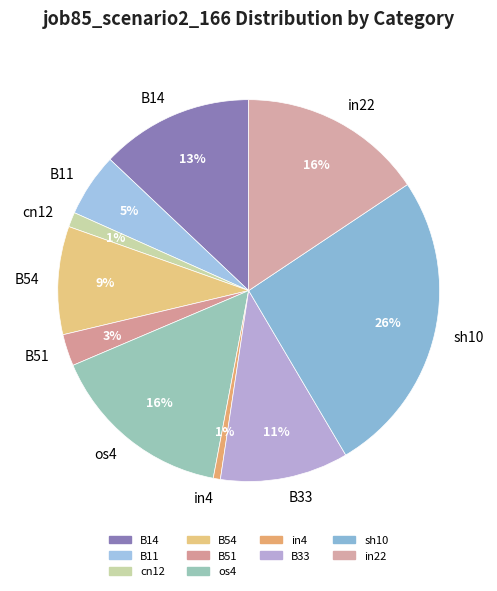

Do B11 and B14 together represent more than half of the pie?

No